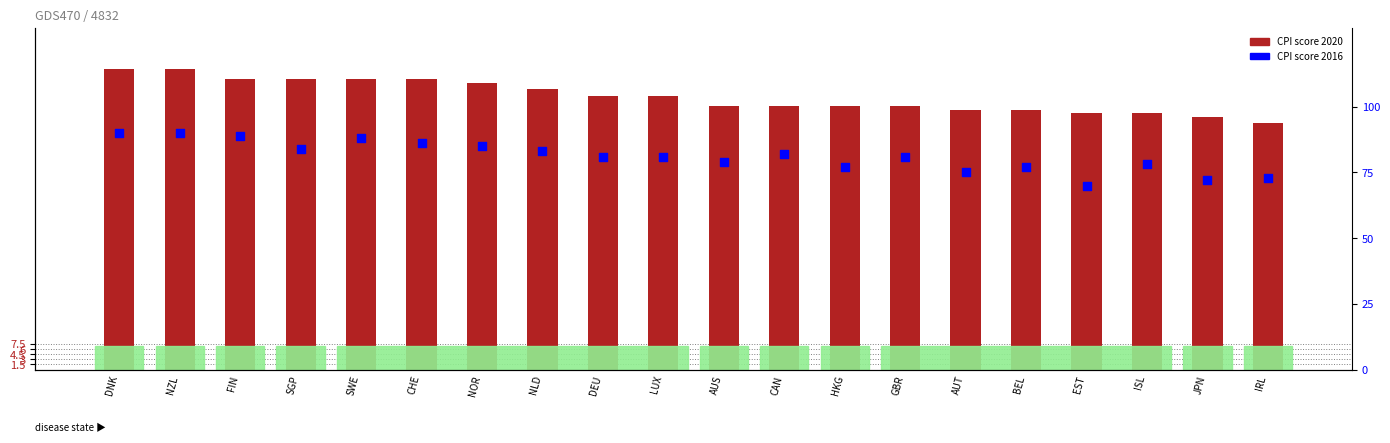

At how many categories does at least one series exceed 87?

4